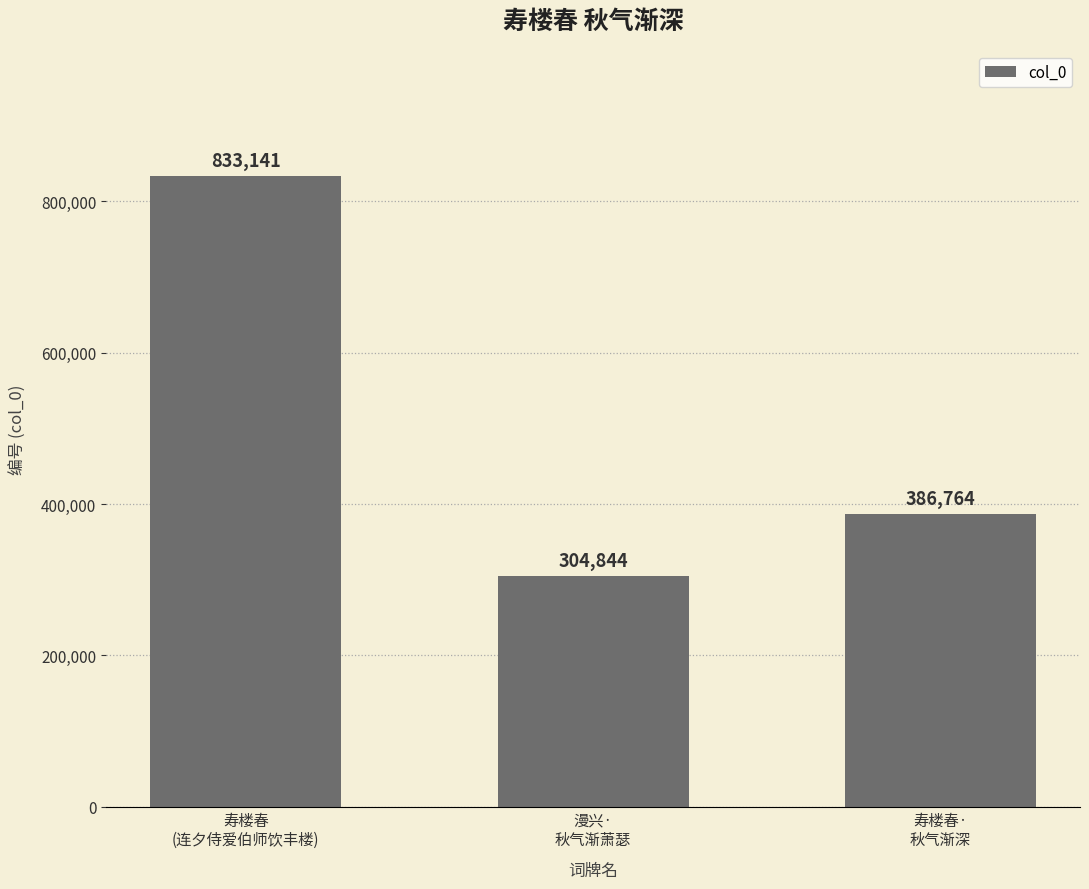

How many distinct data groups are displayed?

1